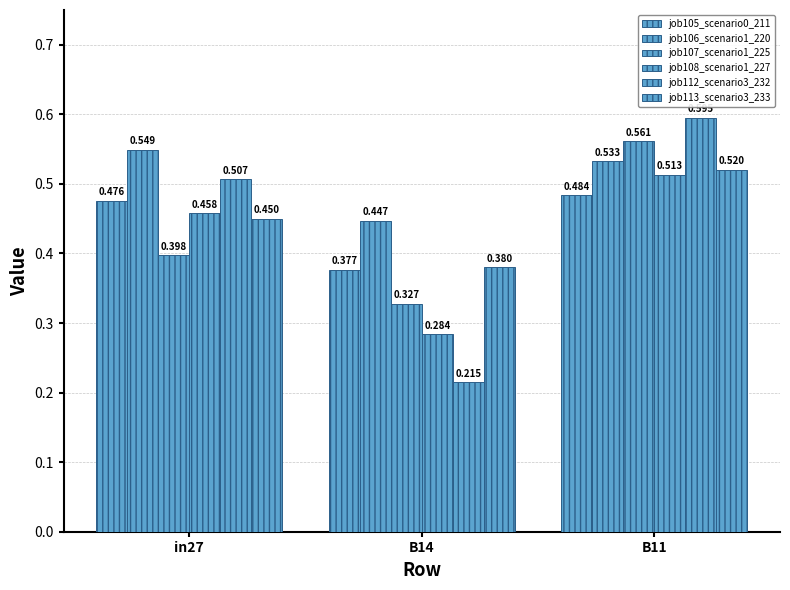

What position from the left is B11?

3